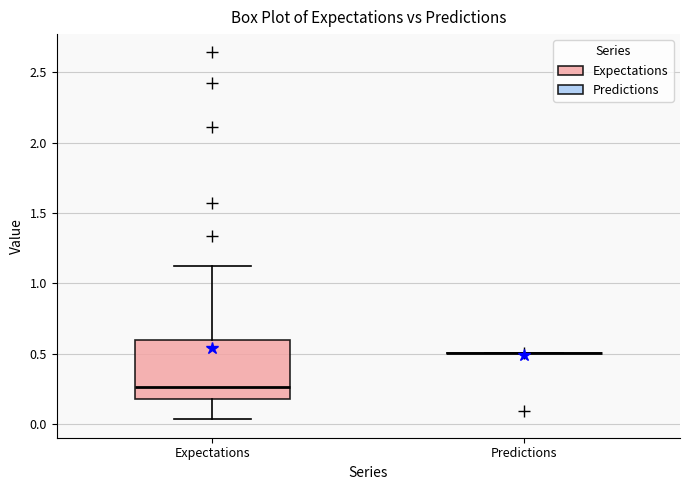

Reading left to right, transcribe this box plot: for each box, give where its median line is, the range the box spans, and where its two whiskers end, as read against the y-axis. The values are not printed on the chart, so give them approximately, as read against the axis.

Expectations: median 0.25, box 0.20 to 0.60, whiskers 0.05 to 1.15
Predictions: box collapsed to a line at 0.50, whiskers 0.50 to 0.50